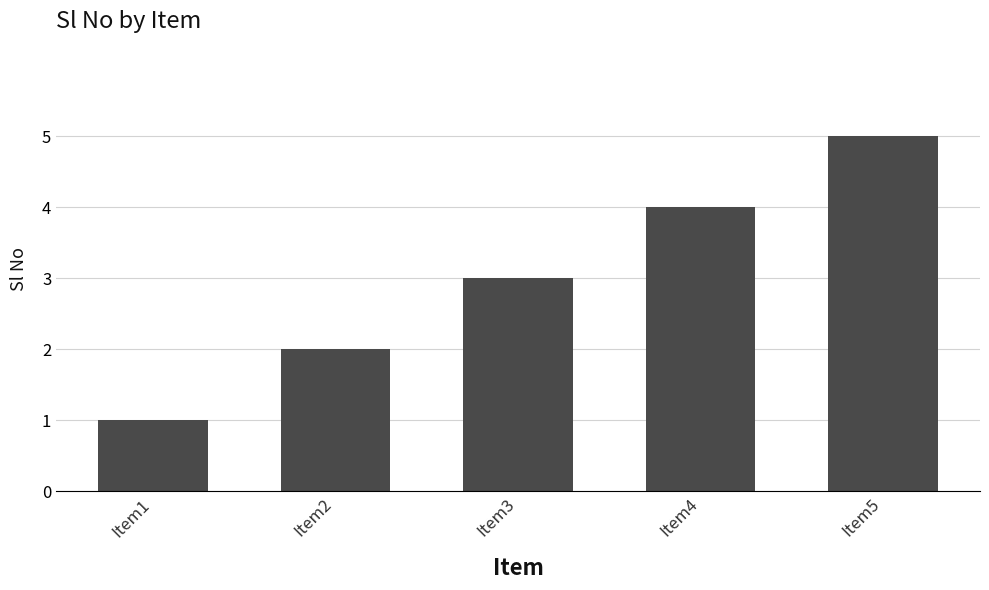

The chart shows a value of 2 at Item2. True or false?

True